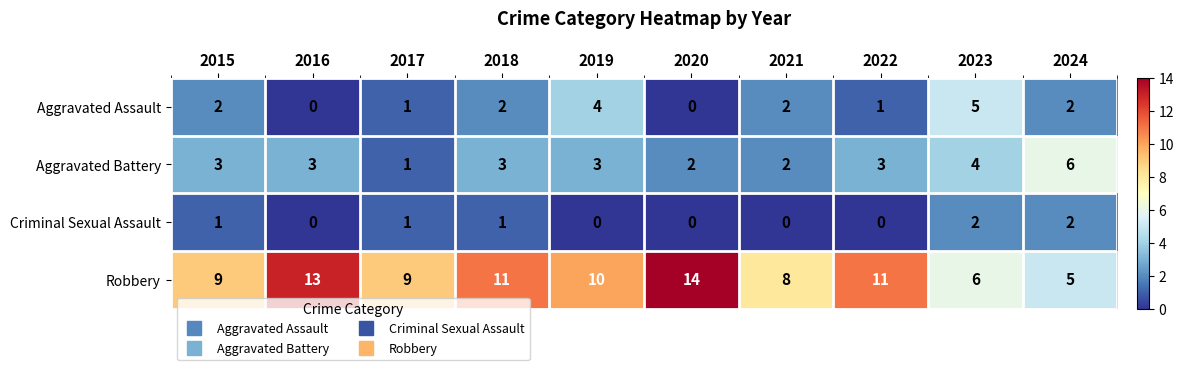

Rank the series at 2022 from lowest to highest value.

Criminal Sexual Assault, Aggravated Assault, Aggravated Battery, Robbery